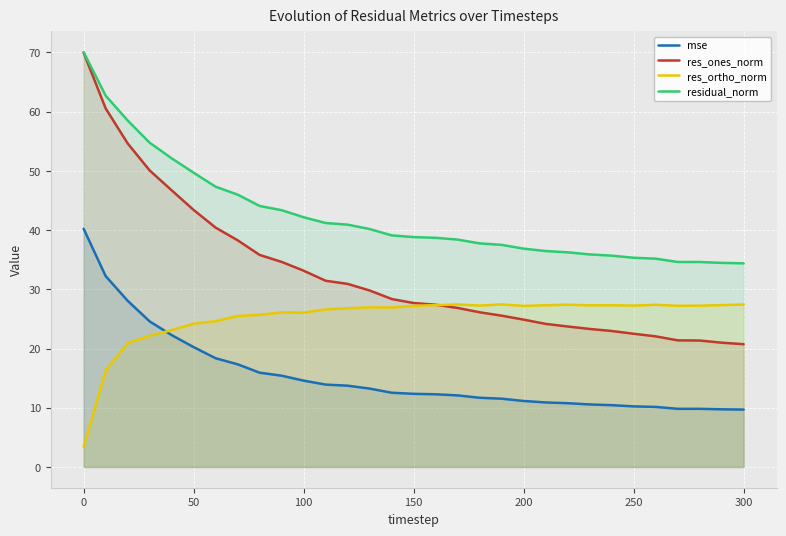

What is the spread (max minus min) of values at 50?

29.5